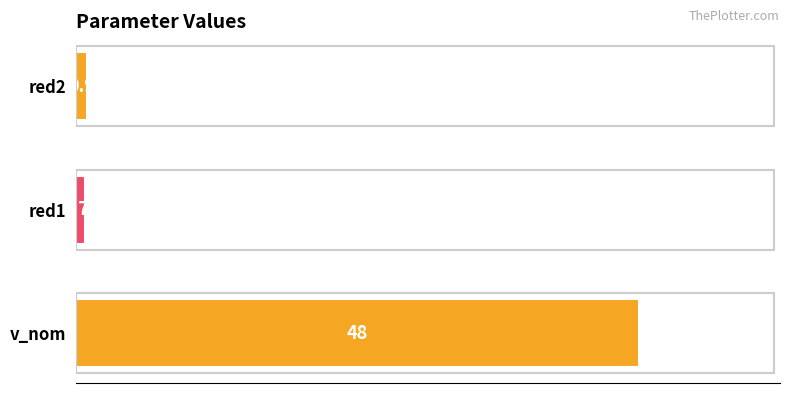

Which category has the highest value across all series?

v_nom